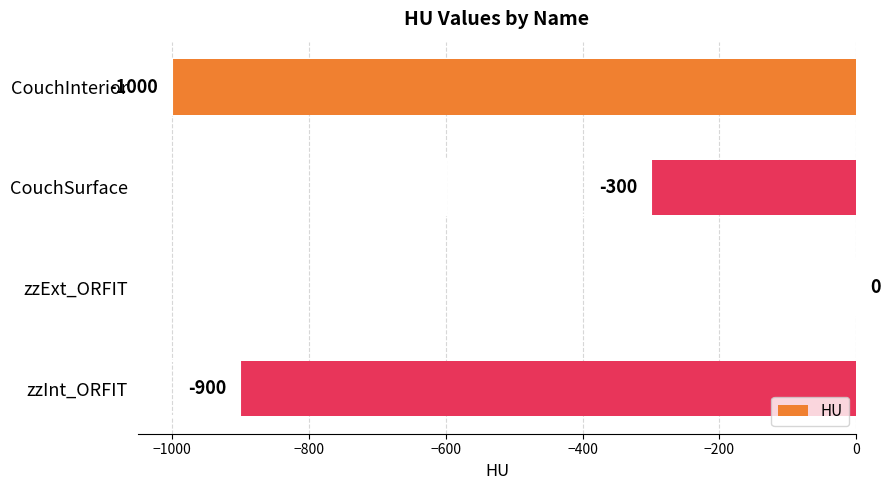

Is it true that the value at CouchInterior is -1000?

True